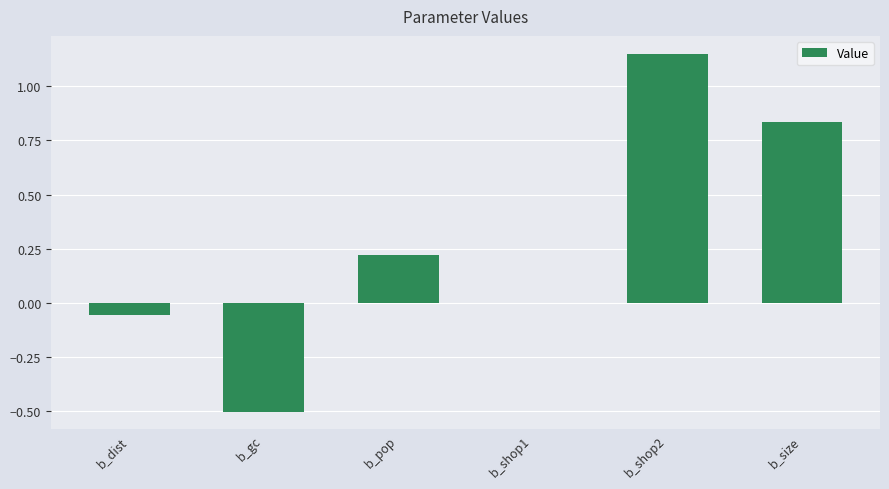

What is the sum of all values?

1.6